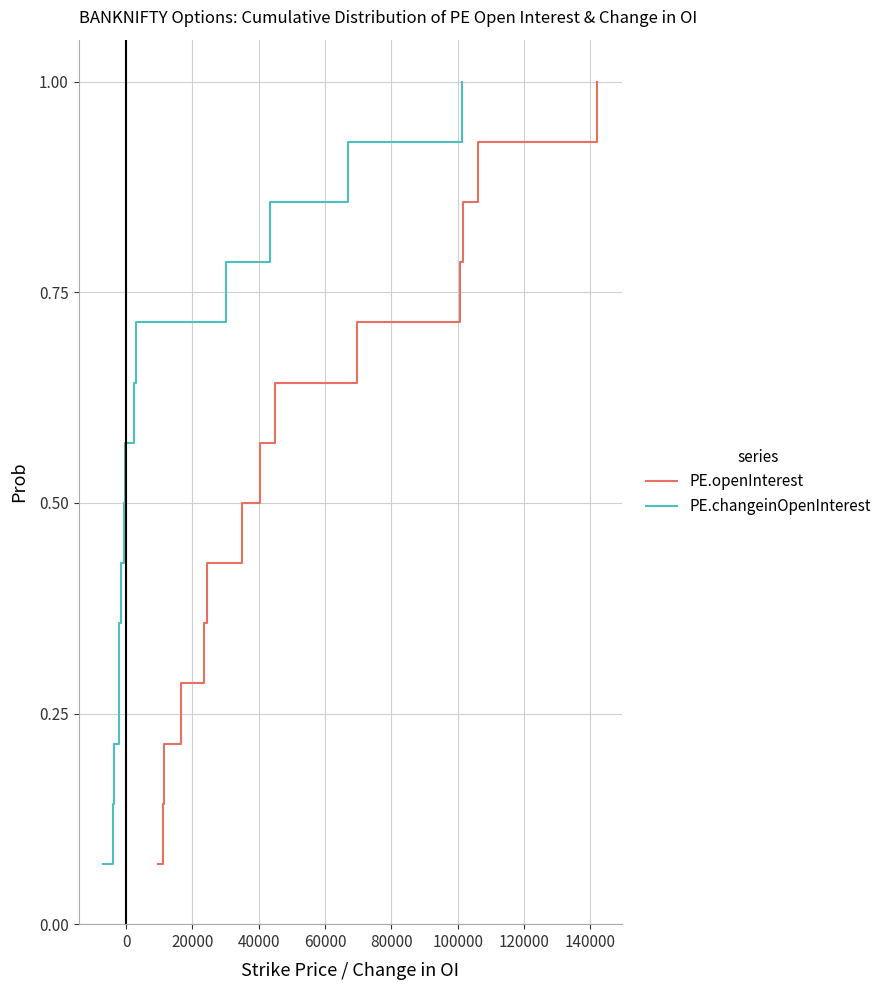

True or false: PE.changeinOpenInterest and PE.openInterest cross at least once.

False